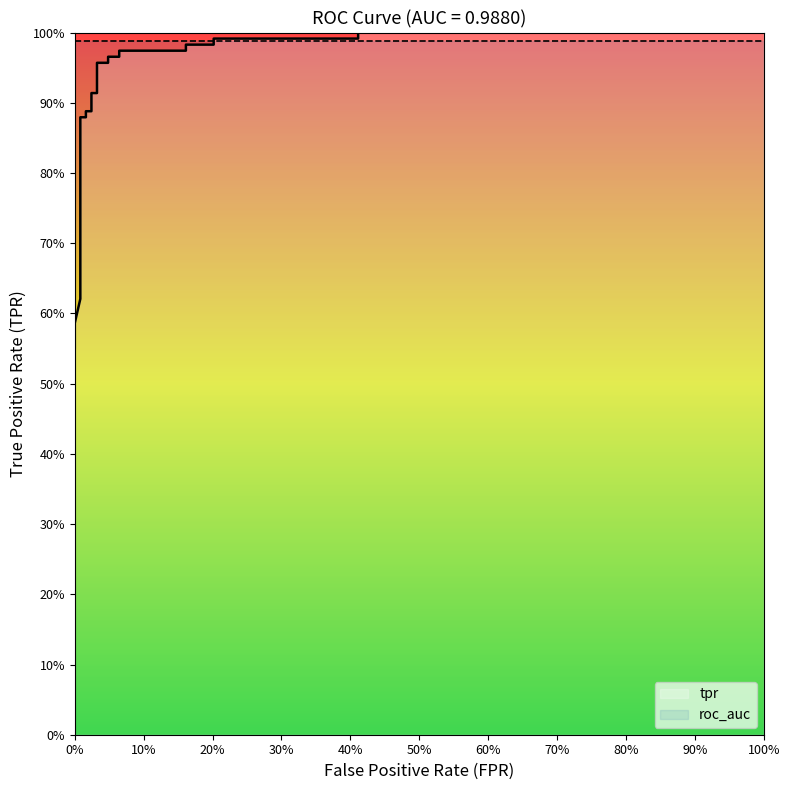

What is the average value?

0.9